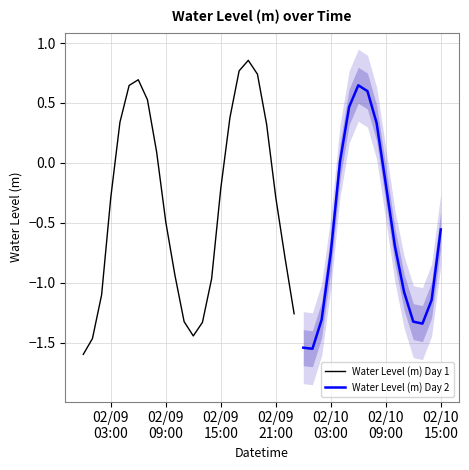

What is the label of the 40th point from the left?

2023-02-10 15:00:00